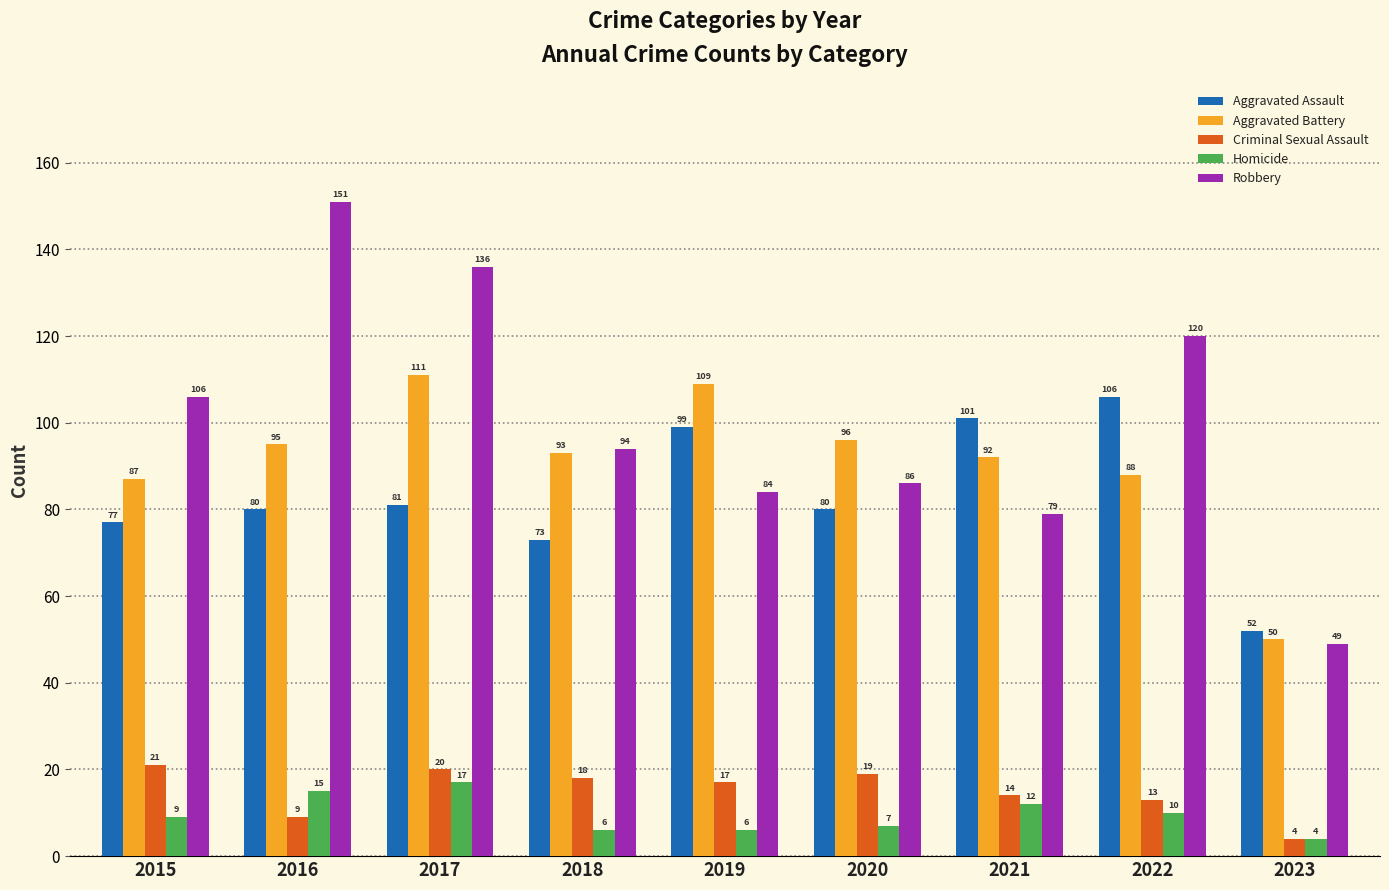

What is the difference between the Aggravated Assault values at 2021 and 2019?

2